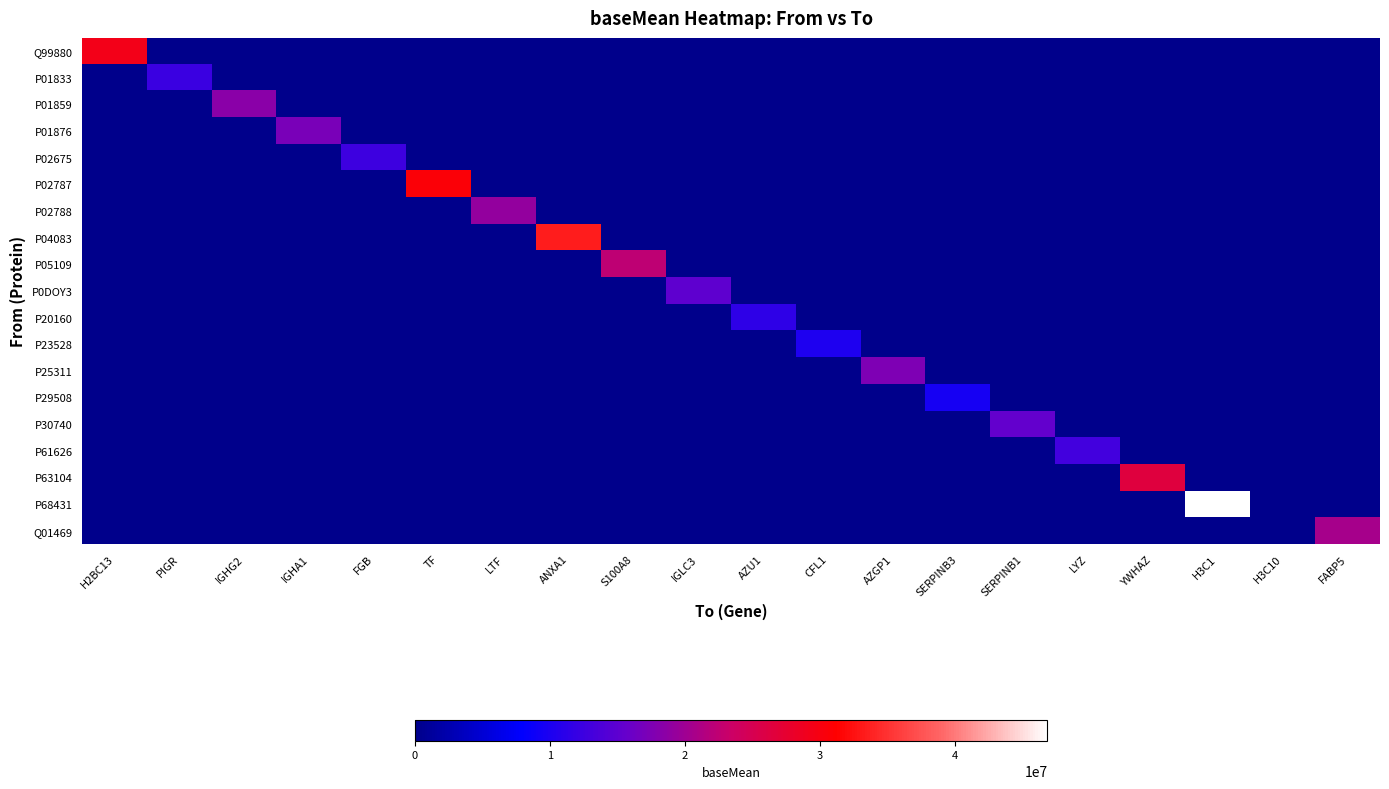

How many data points does each series have?

20